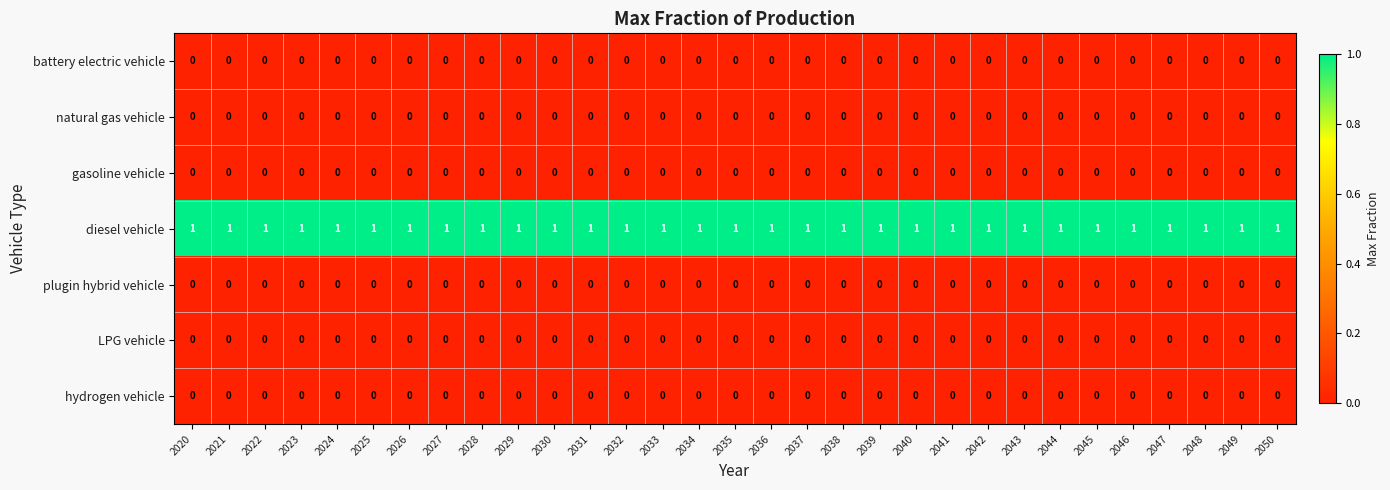

Which series has the largest total across all categories?

diesel vehicle